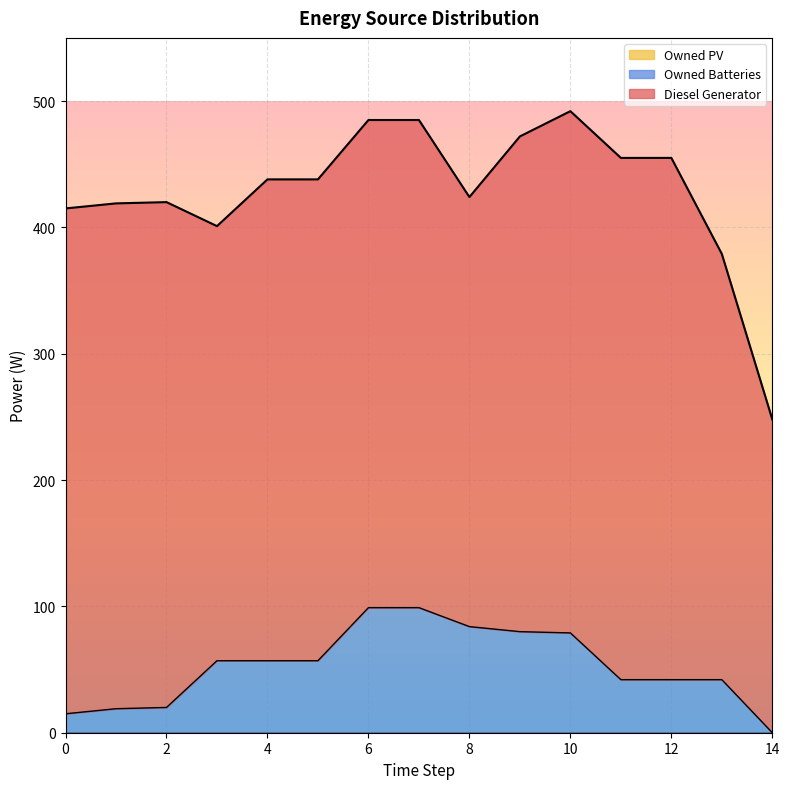

The Diesel Generator series shows 393.8 at 14. True or false?

False